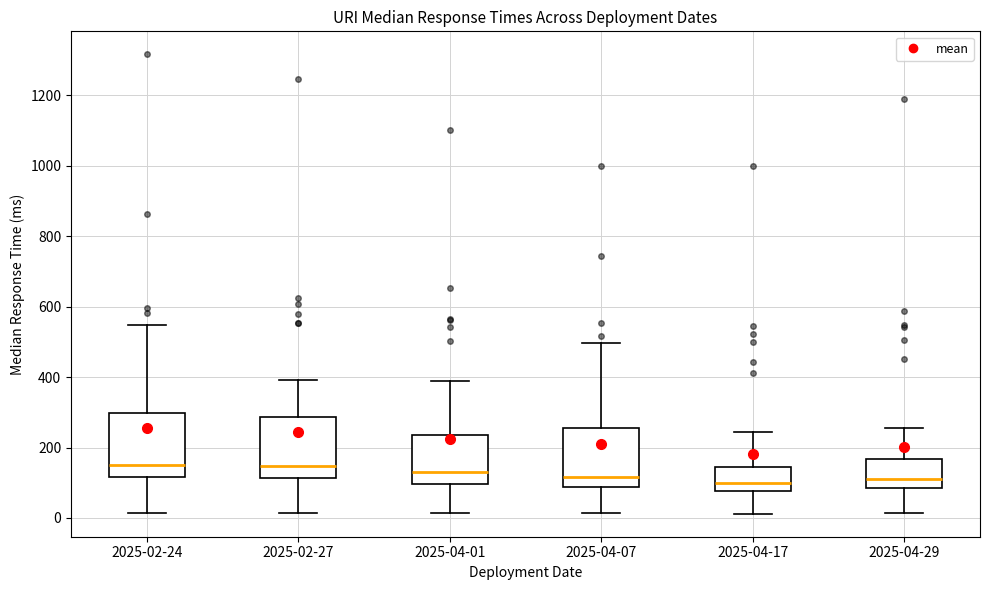

Reading left to right, transcribe this box plot: for each box, give where its median line is, the range the box spans, and where its two whiskers end, as read against the y-axis. The values are not printed on the chart, so give them approximately, as read against the axis.

2025-02-24: median 160, box 120 to 300, whiskers 20 to 540
2025-02-27: median 140, box 120 to 280, whiskers 20 to 400
2025-04-01: median 140, box 100 to 240, whiskers 20 to 400
2025-04-07: median 120, box 80 to 260, whiskers 20 to 500
2025-04-17: median 100, box 80 to 140, whiskers 20 to 240
2025-04-29: median 120, box 80 to 160, whiskers 20 to 260